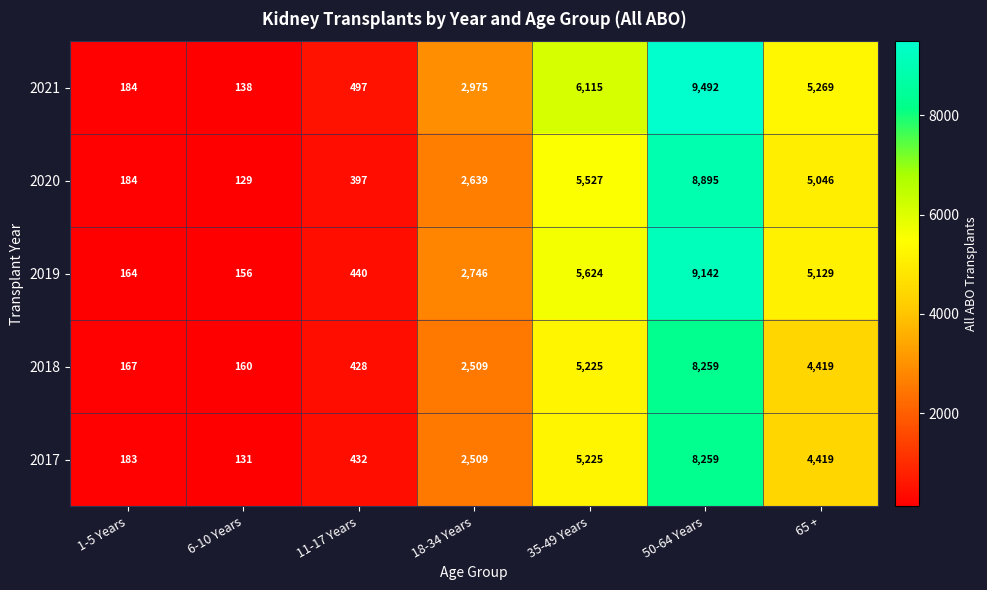

Which category has the highest value across all series?

50-64 Years